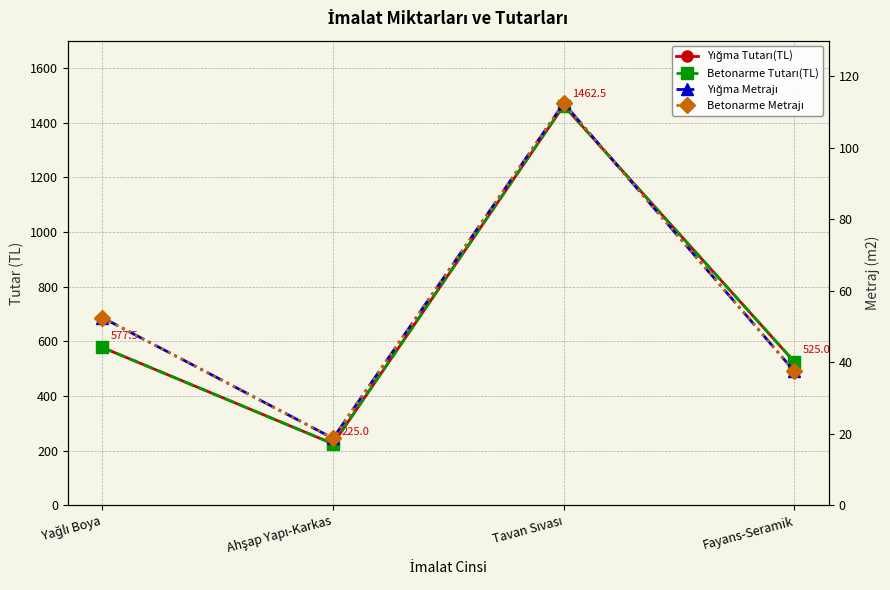

Which series has the largest total across all categories?

Yığma Tutarı(TL)